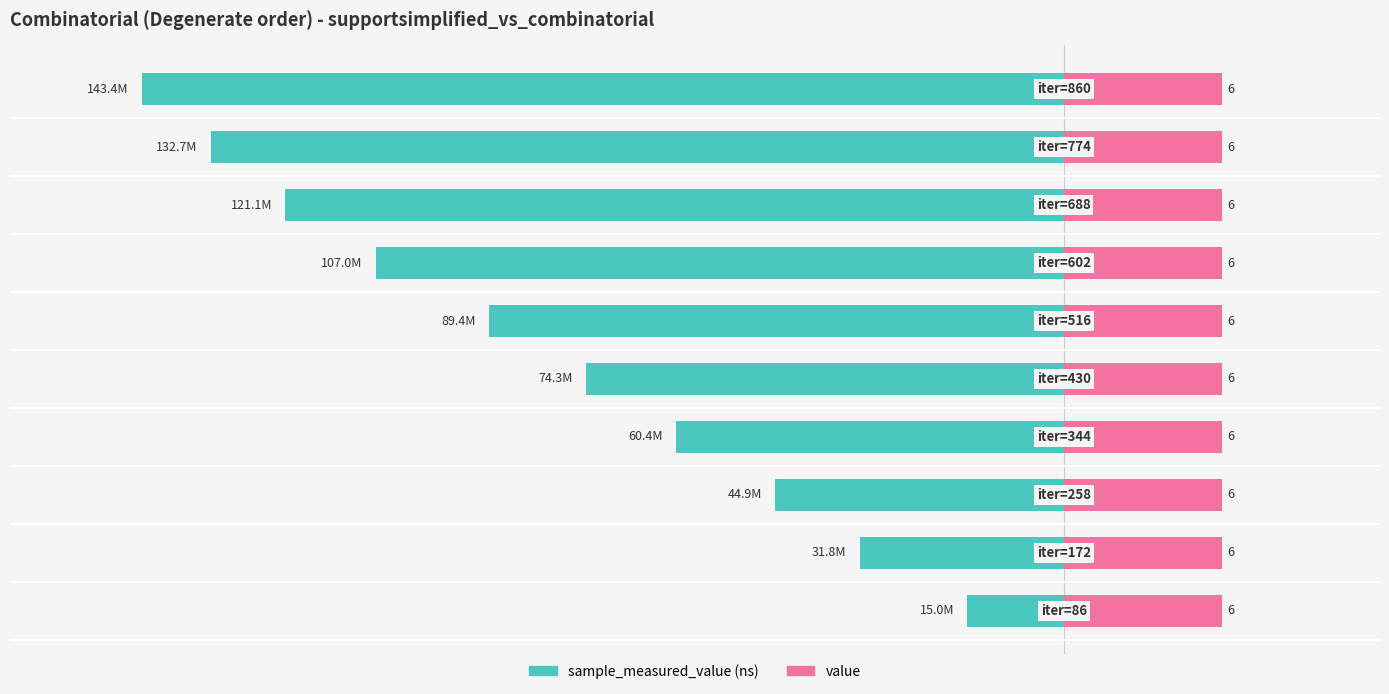

How many groups of bars are there?

10